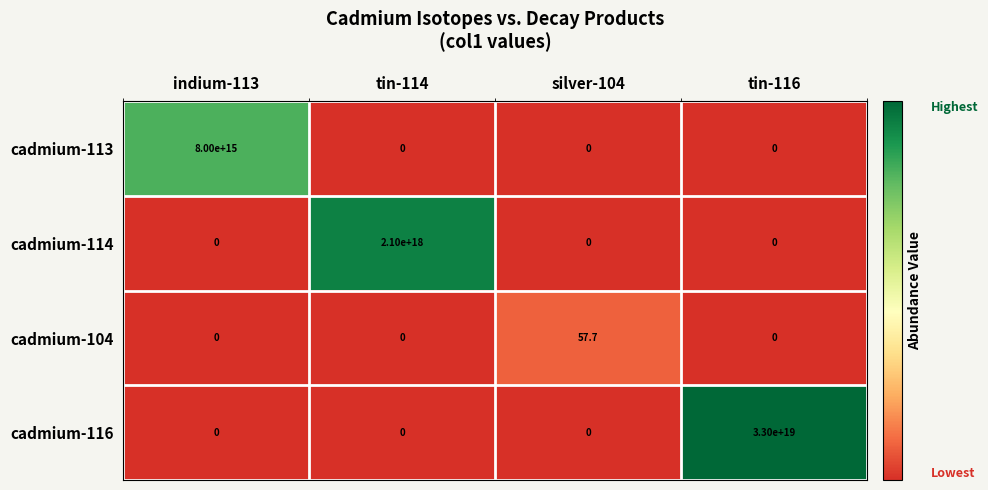

Where is cadmium-116 nearest to the value 16500000000000000000?

indium-113